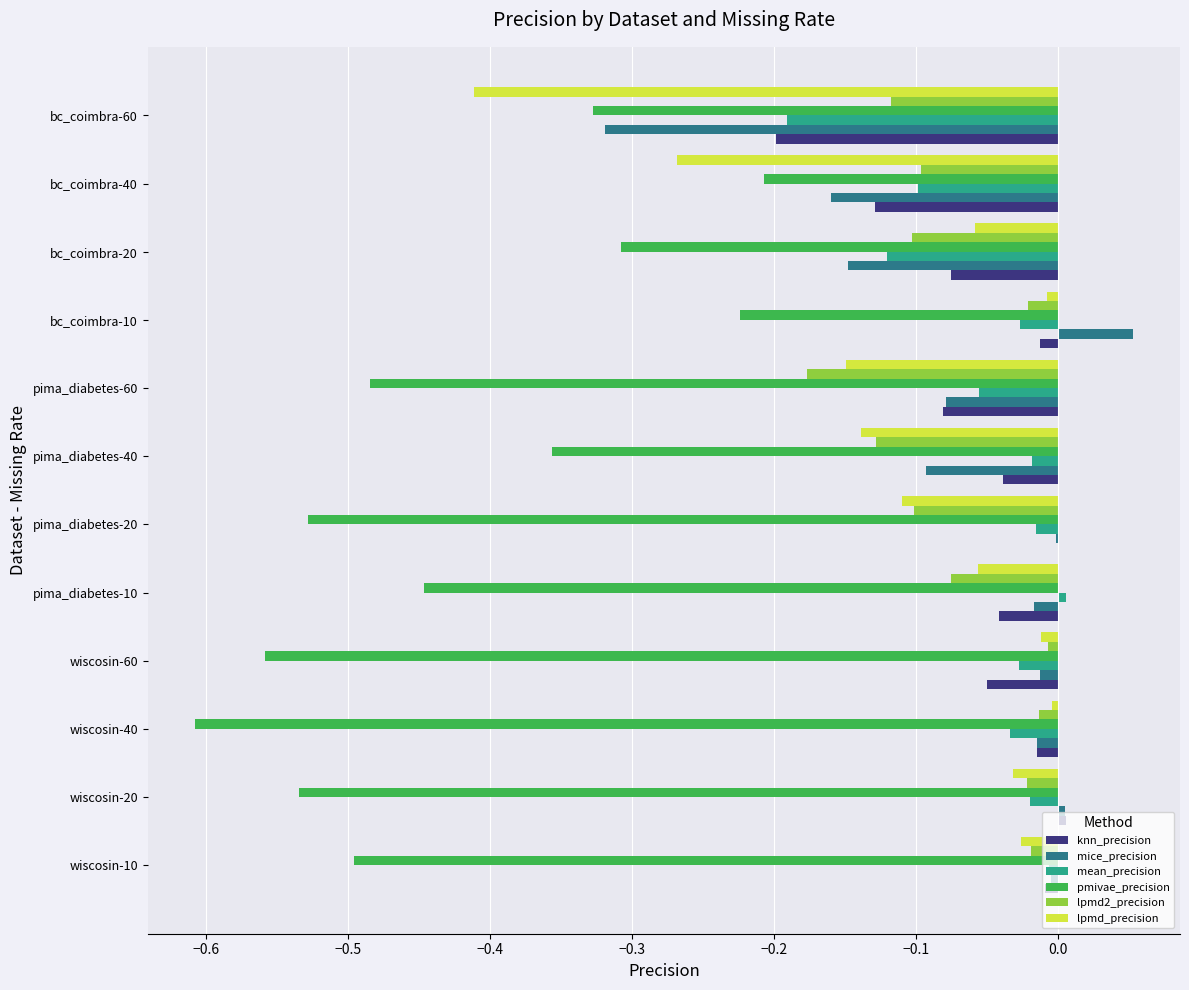

The value of lpmd2_precision at bc_coimbra-10 is -0.0. True or false?

True